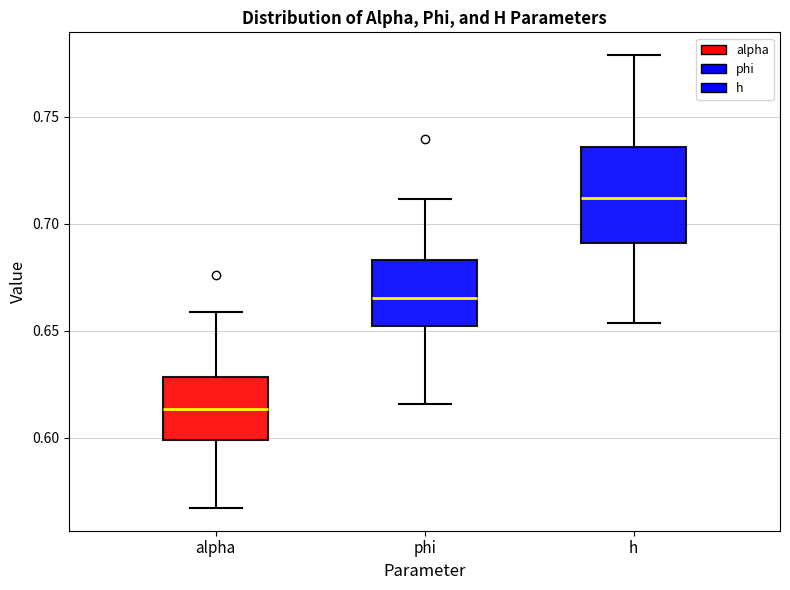

Where does the upper whisker of the box for alpha end on the y-axis? The values are not printed on the chart, so give them approximately, as read against the axis.

0.660